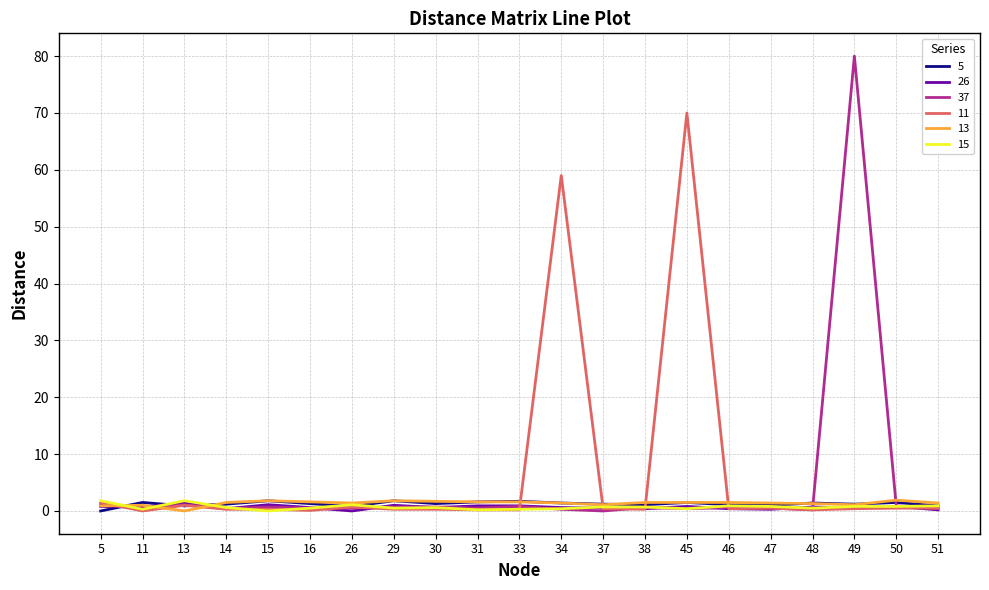

Where does the 5 series first go above 1?

11